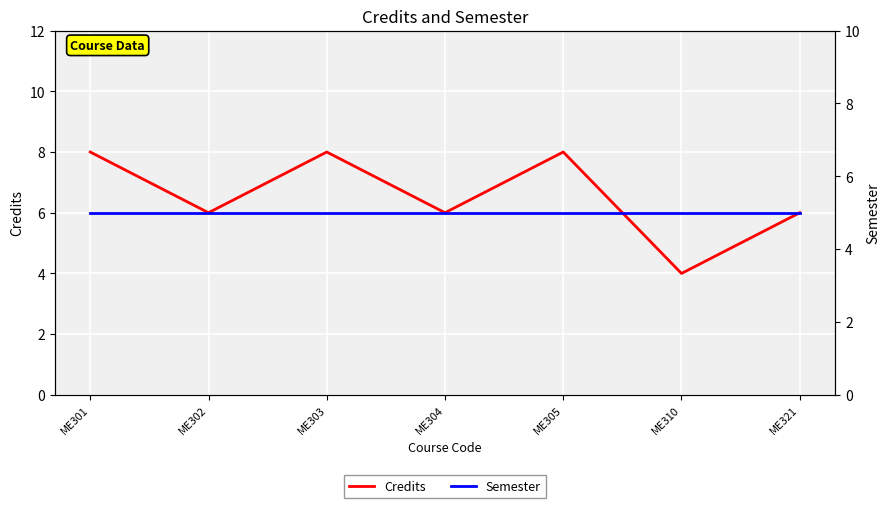

True or false: Credits has a value of 4 at ME310.

True